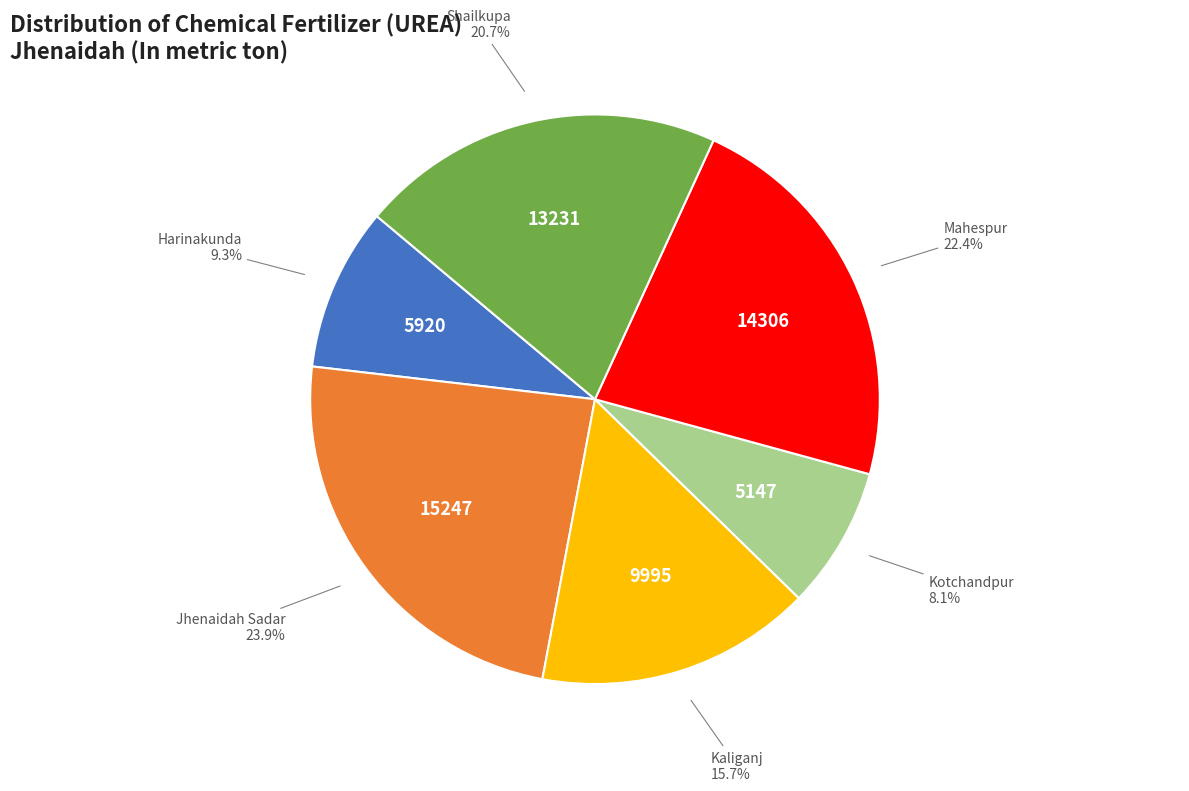

How many segments does this pie chart have?

6